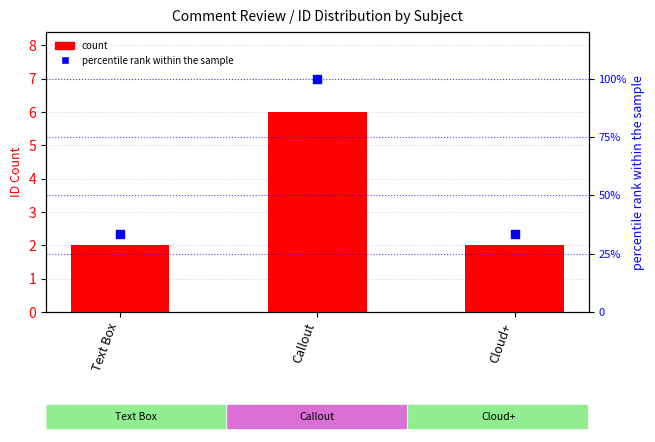

What are all the series names shown in the legend?

count, percentile rank within the sample